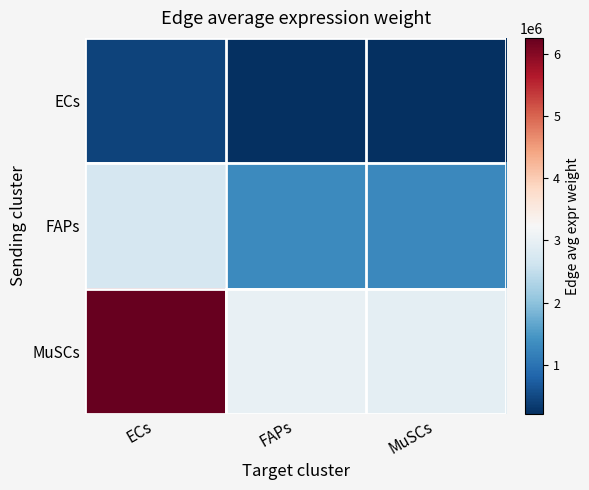

At FAPs, list the series in order from largest to smallest.

MuSCs, FAPs, ECs